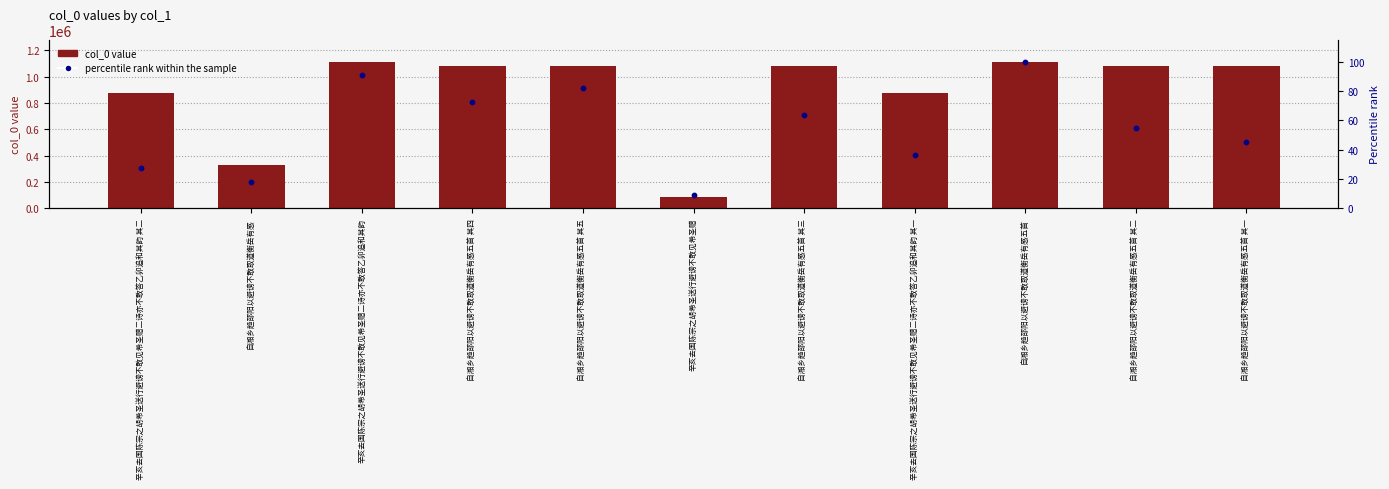

At how many categories does at least one series exceed 453560?

9